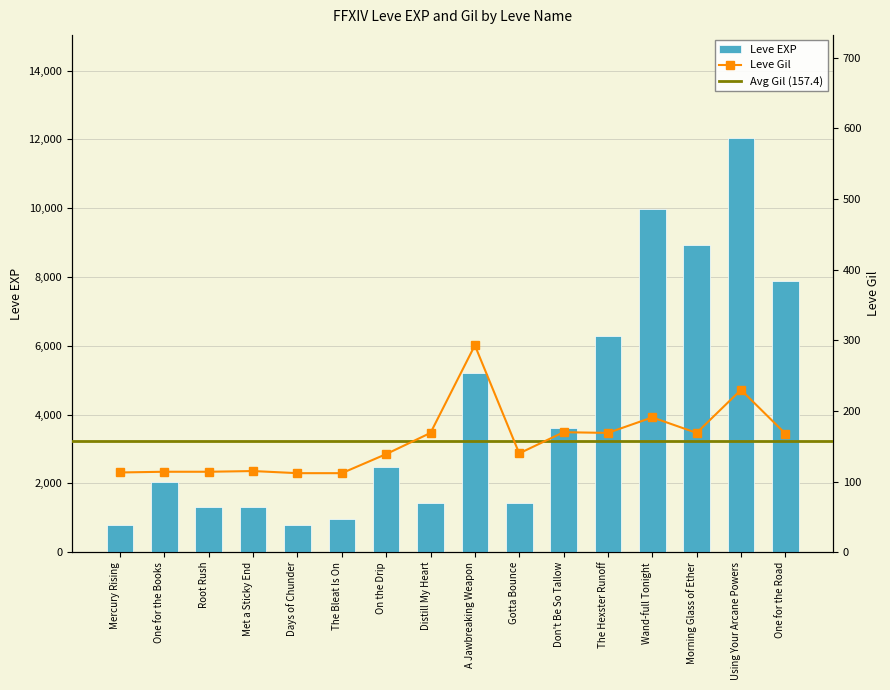

How many values in the Leve EXP series are below 2490?

8